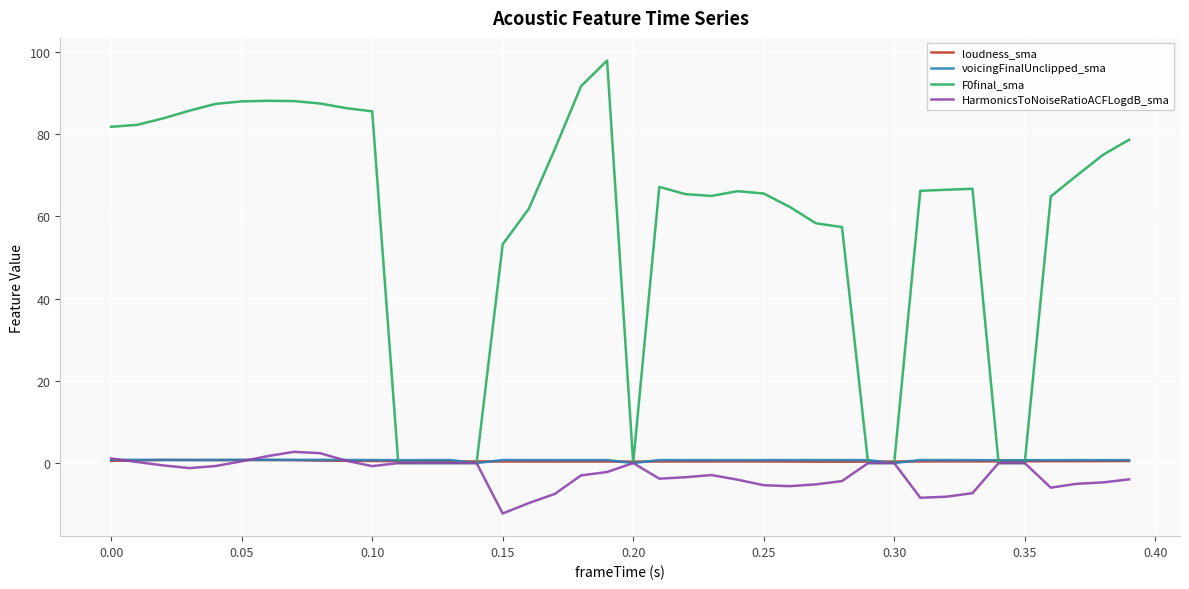

What is the difference between the maximum and minimum values in the loudness_sma series?

0.4